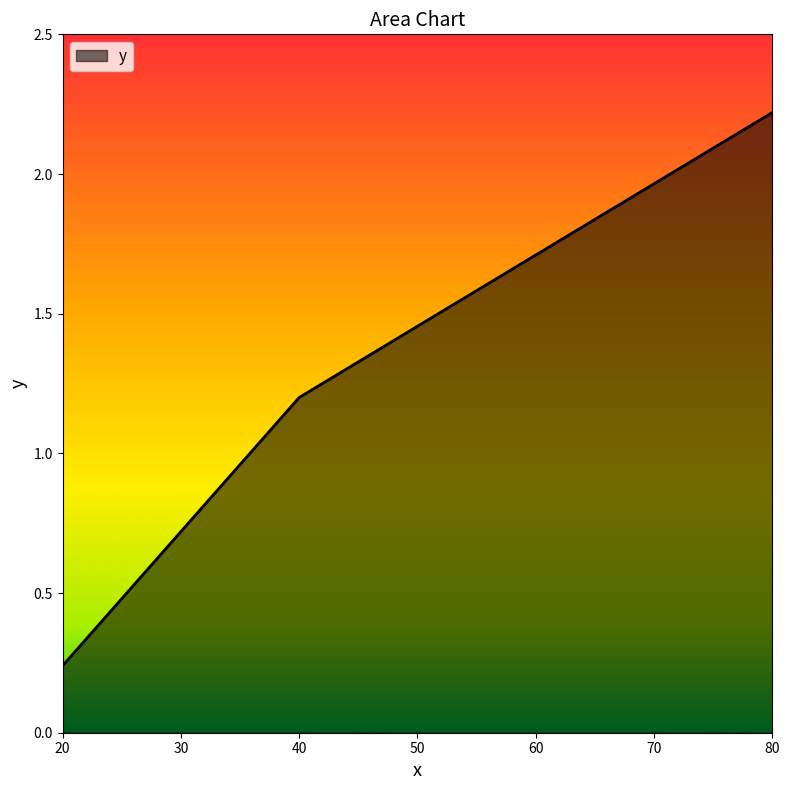

What is the sum of all values?

5.4